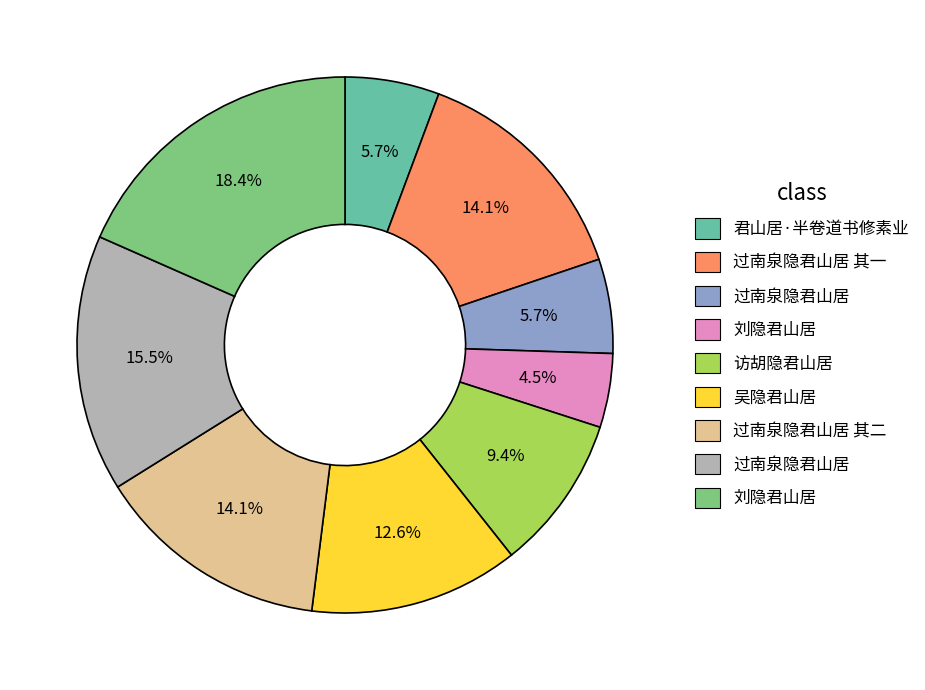

Is there any slice that represents more than half of the pie?

No